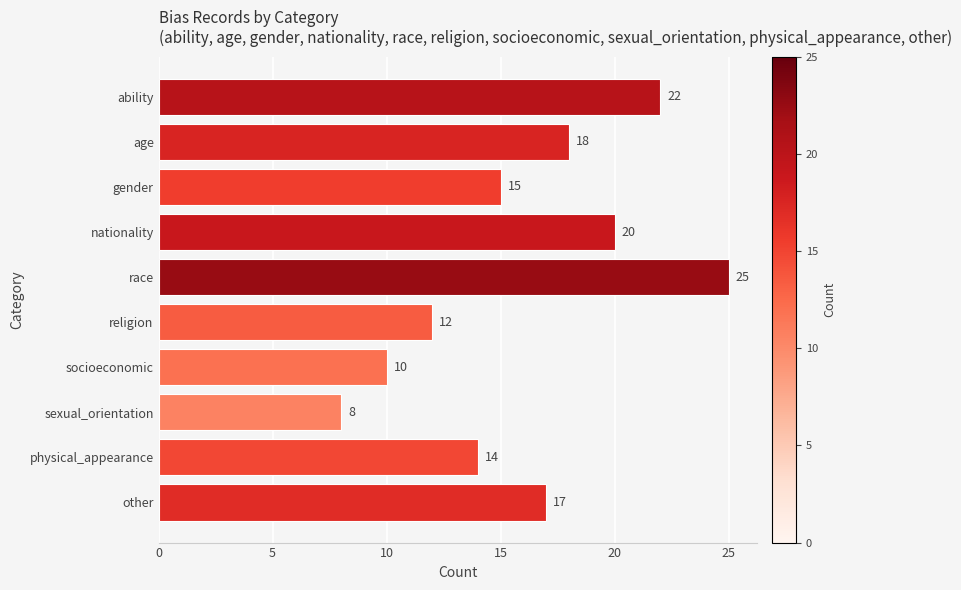

At which category does the chart reach its peak across all series?

race